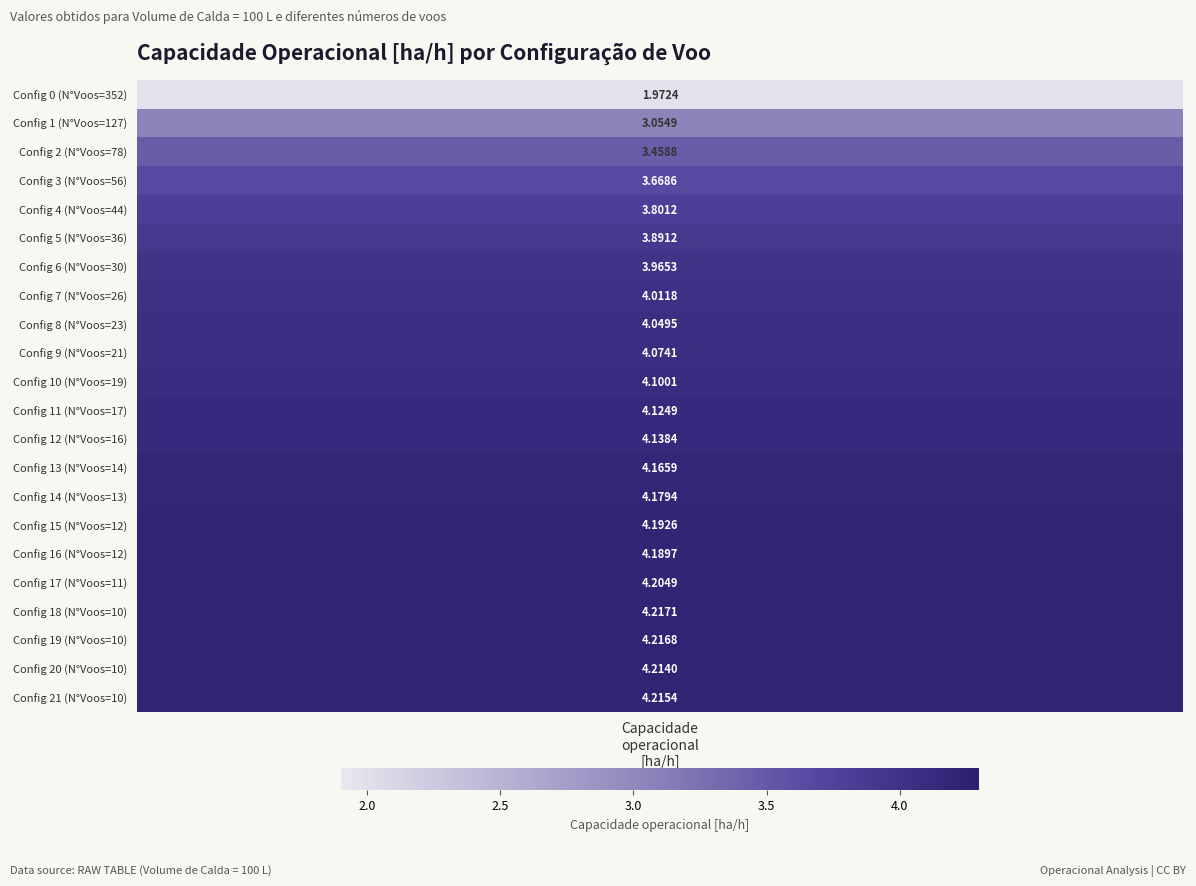

What is the approximate value at 0?

2.0